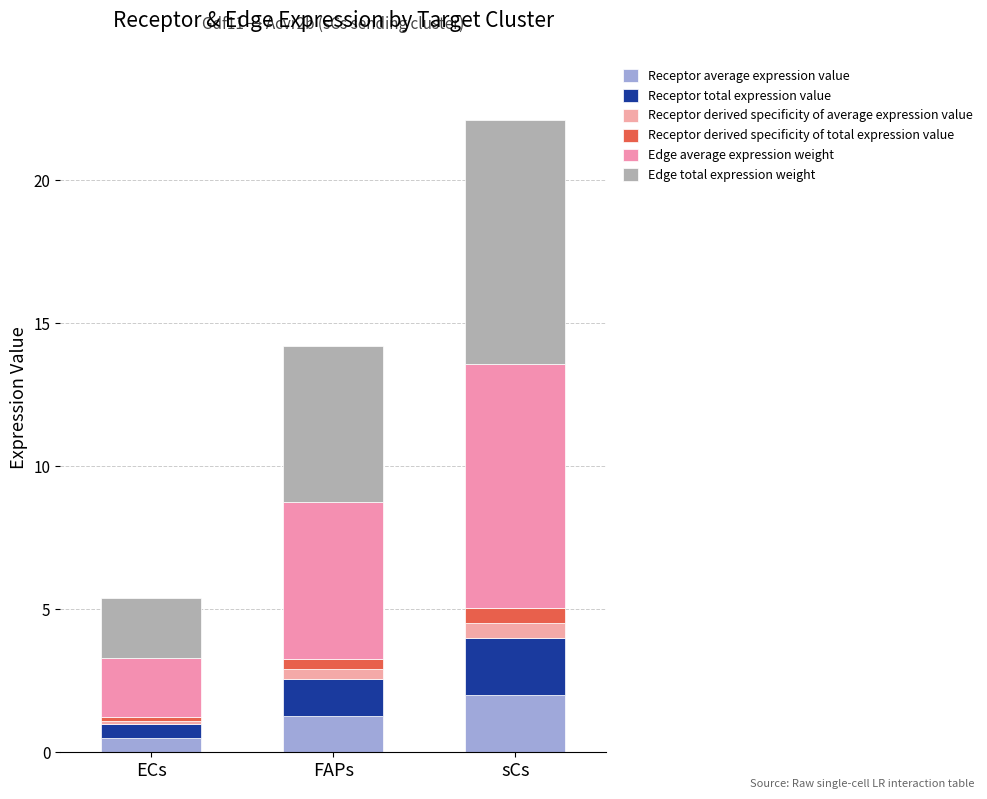

What is the label of the 3rd bar from the right?

ECs